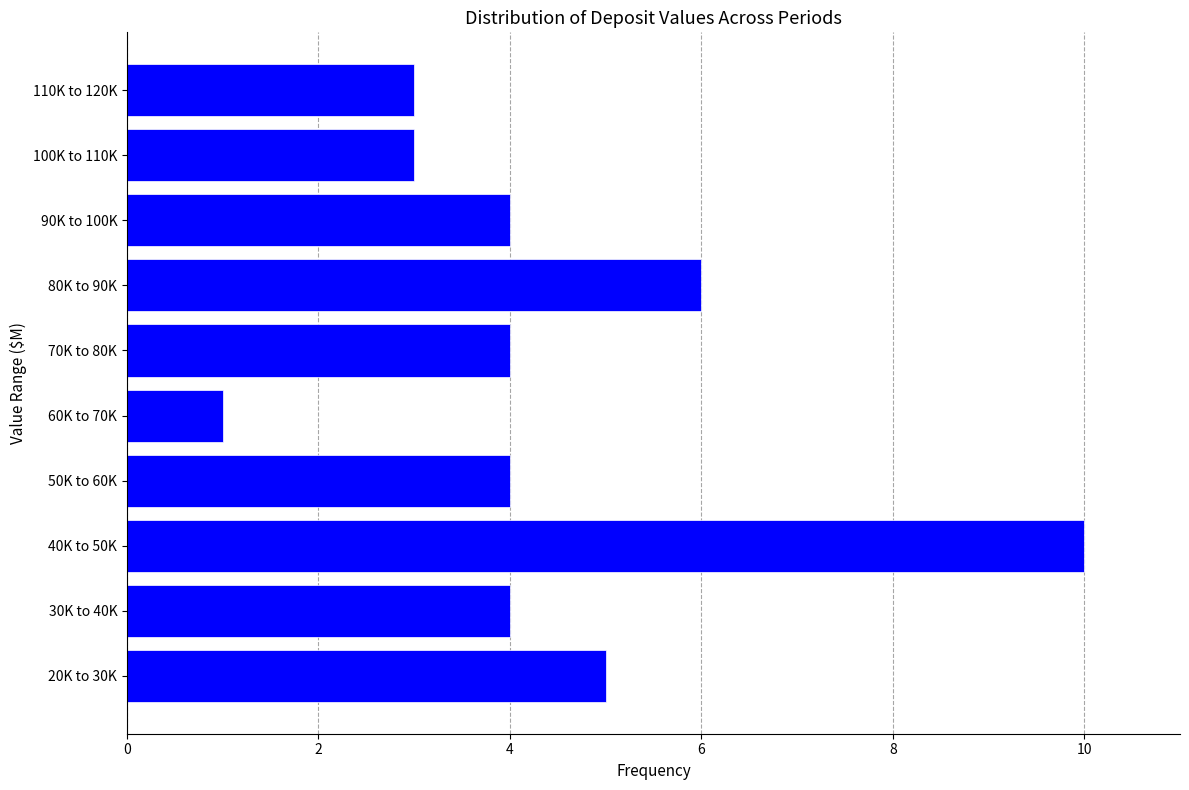

Reading bottom to top, what are all the values shown in this chart?

5	4	10	4	1	4	6	4	3	3